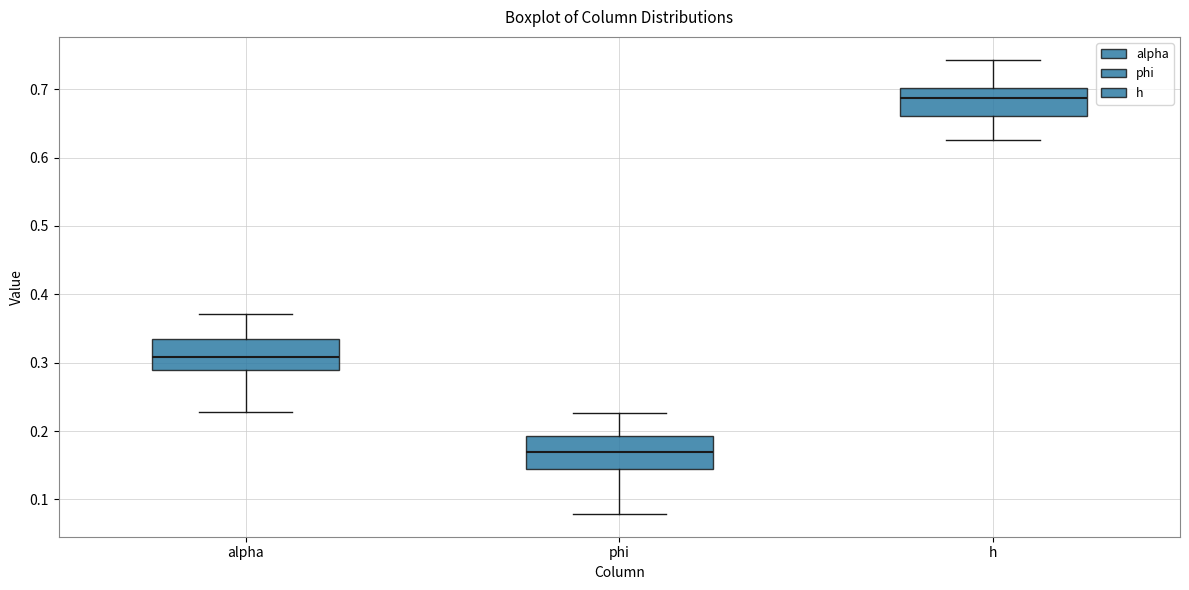

Which box has the highest median line?

h